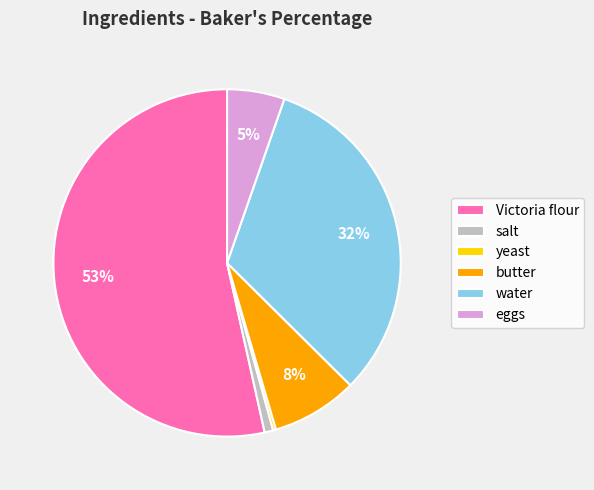

Which has a higher value, Victoria flour or salt?

Victoria flour